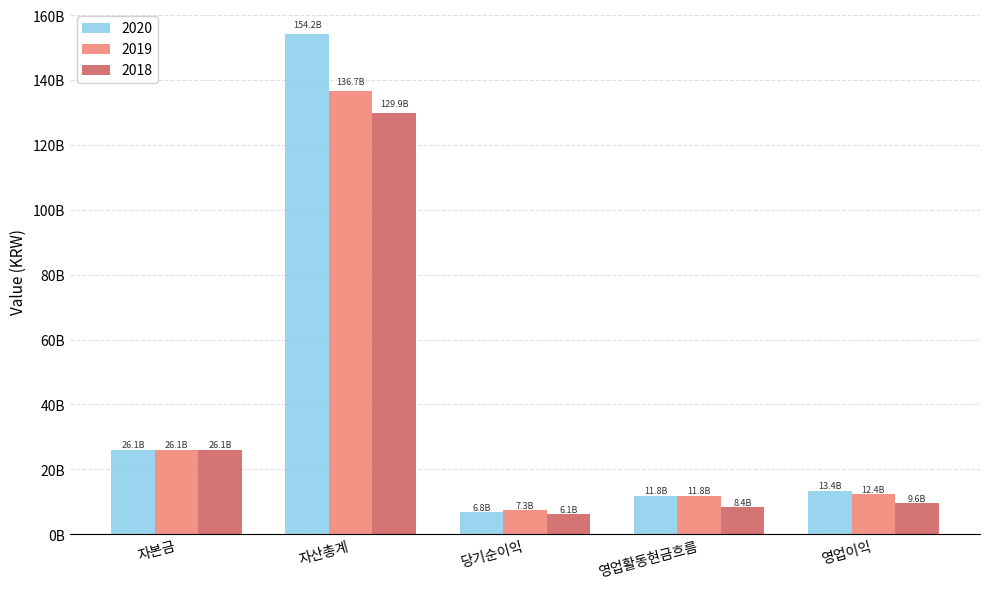

What is the smallest value displayed?

6088031593